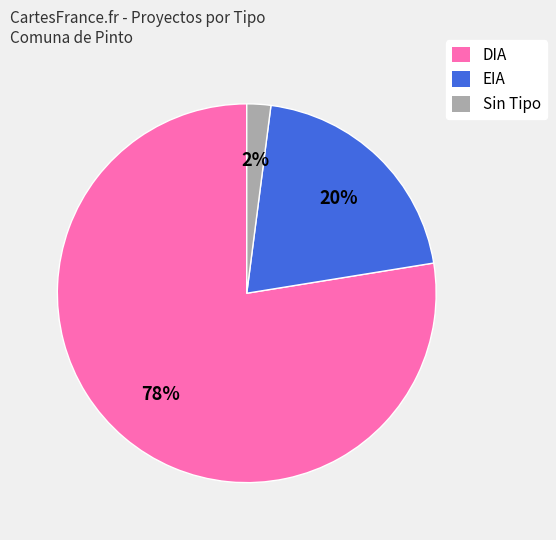

Count the number of slices in the pie.

3